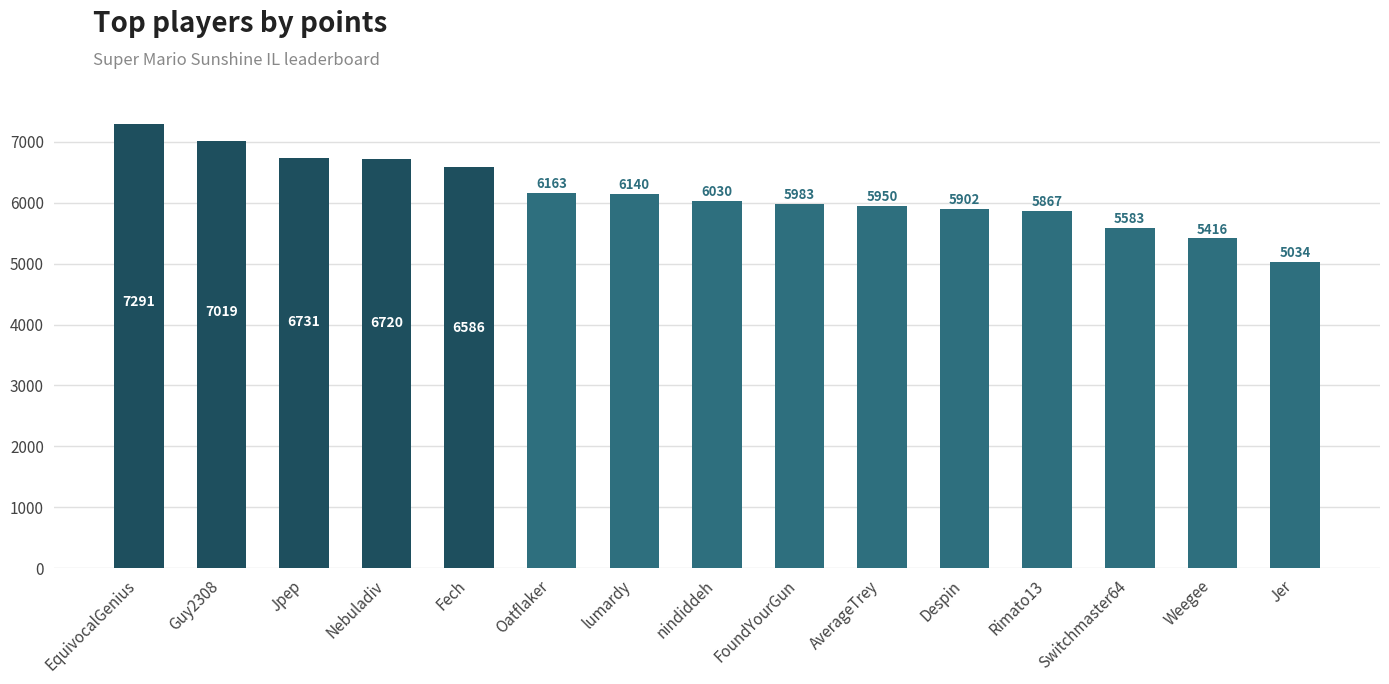

List the labels in order of value, smallest first.

Jer, Weegee, Switchmaster64, Rimato13, Despin, AverageTrey, FoundYourGun, nindiddeh, lumardy, Oatflaker, Fech, Nebuladiv, Jpep, Guy2308, EquivocalGenius